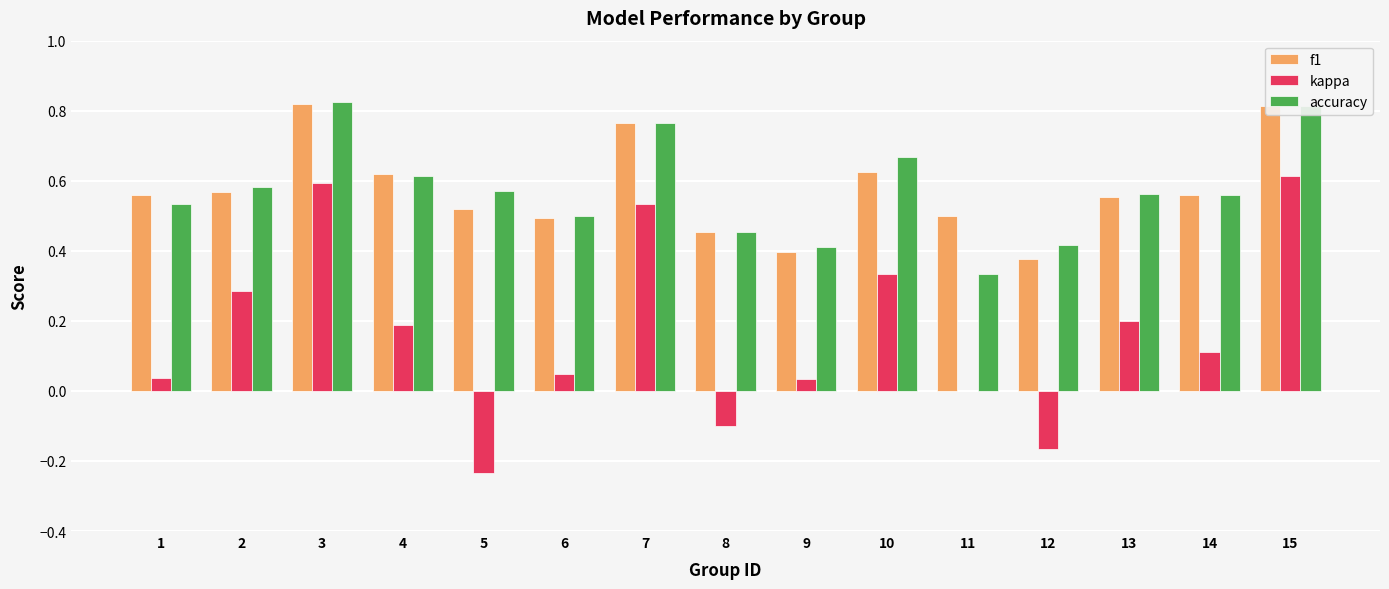

Is the value of f1 at 4 greater than the value of accuracy at 7?

No